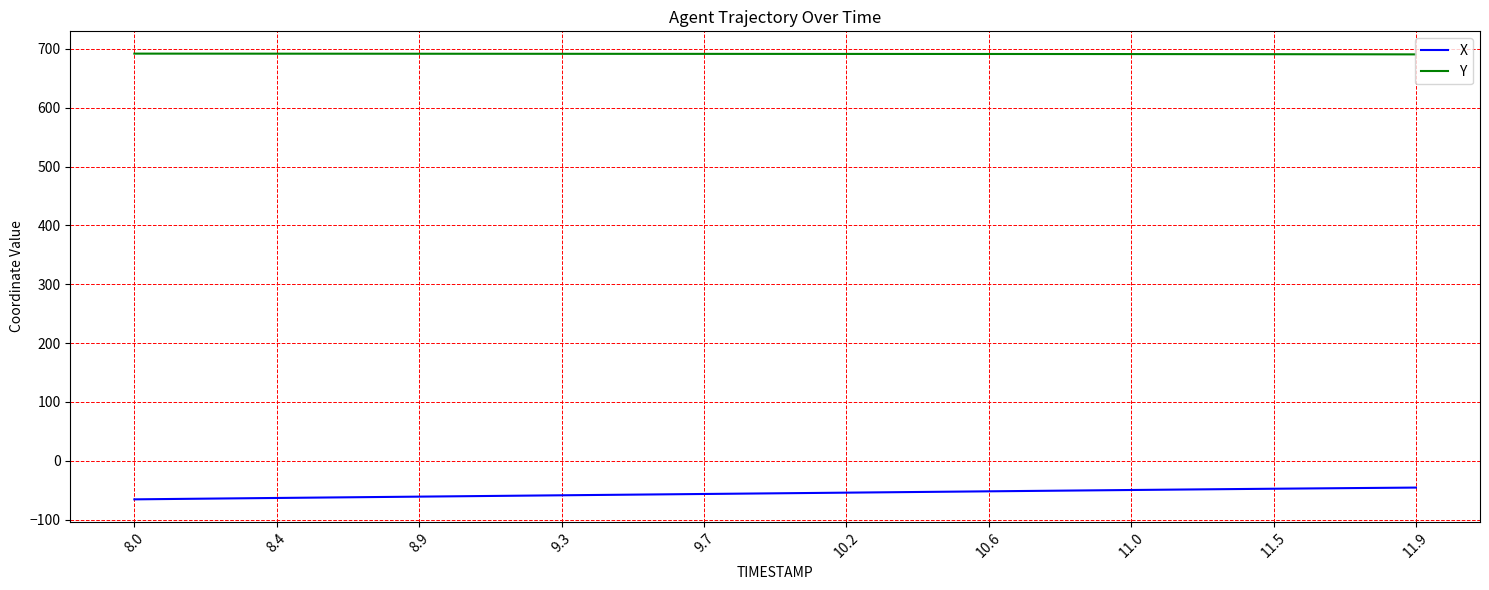

List the series in order of their overall mean, highest first.

Y, X